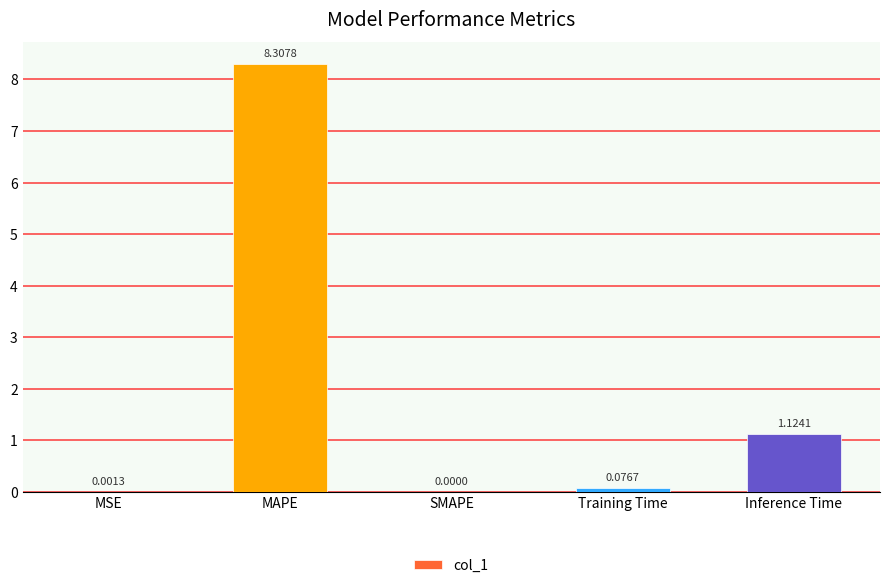

At which category does the chart reach its peak across all series?

MAPE